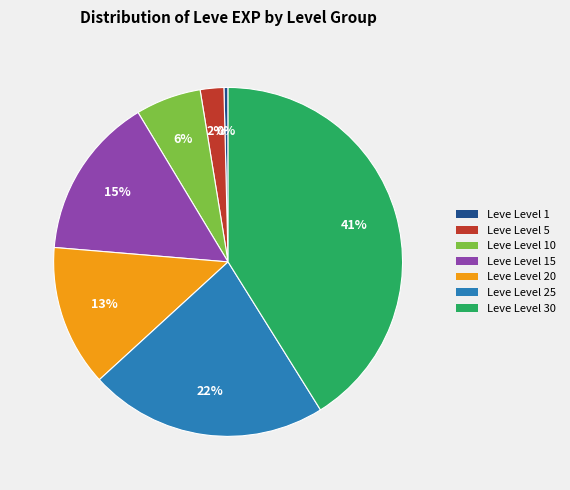

To the nearest percent, what is the difference between the largest and smallest slice percentages?

41%